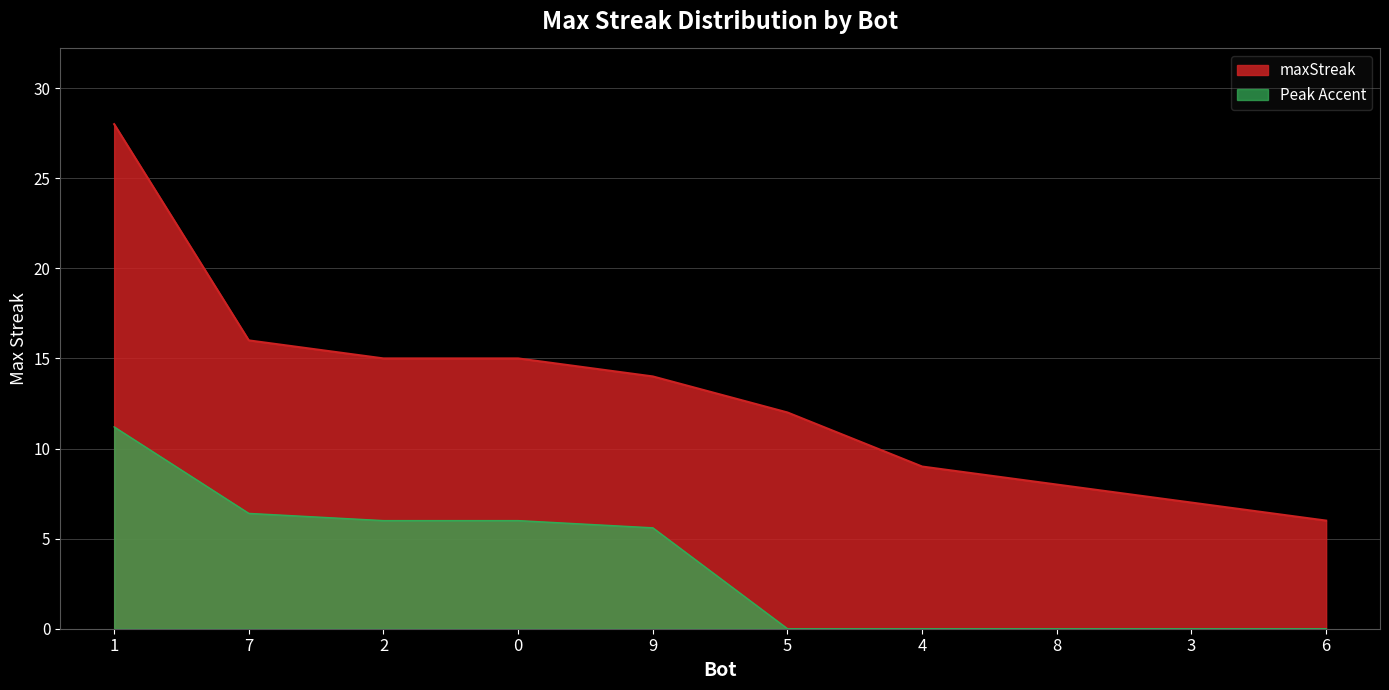

Reading left to right, extract all data points from this chart.

1=28	7=16	2=15	0=15	9=14	5=12	4=9	8=8	3=7	6=6